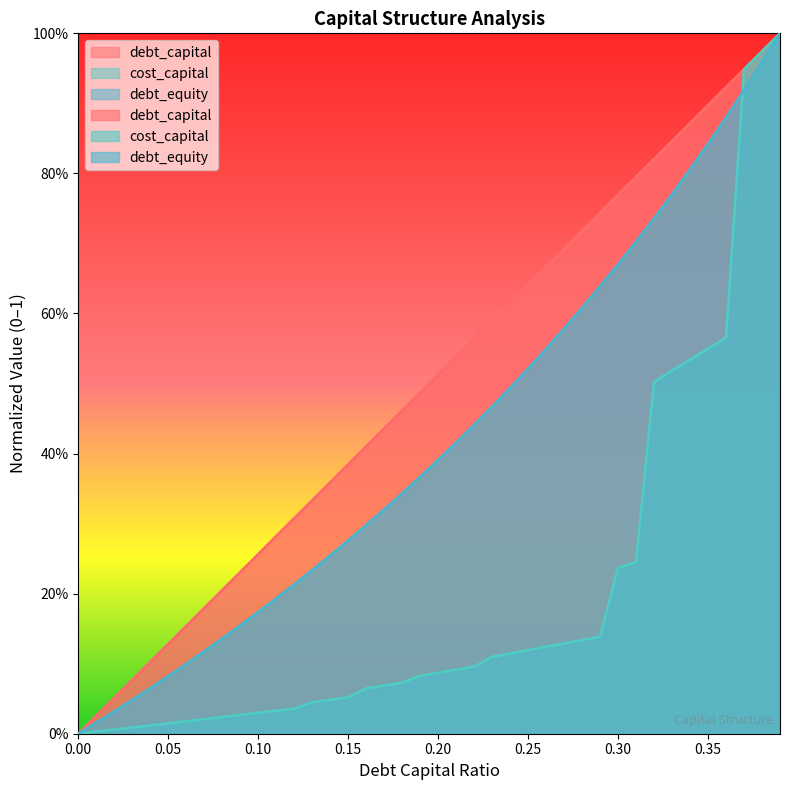

Rank the series by their average value, from highest to lowest.

debt_capital, debt_equity, cost_capital